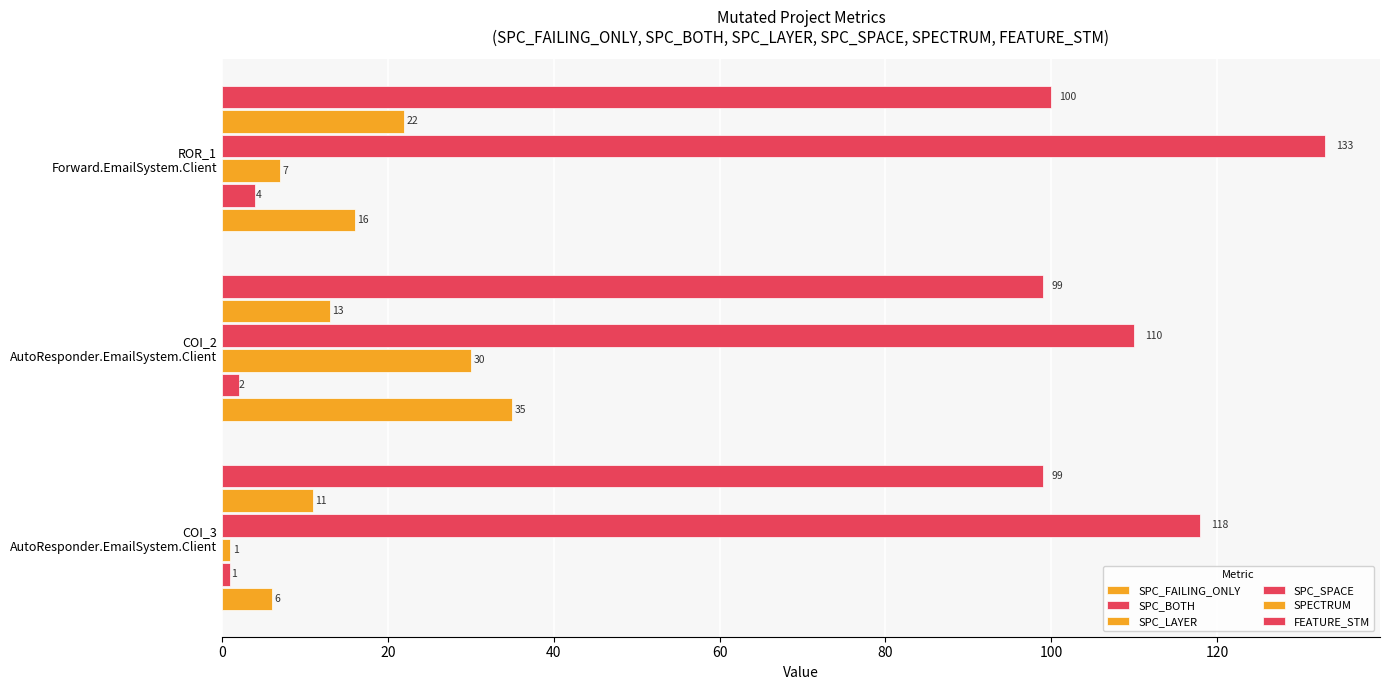

How many values in the SPECTRUM series are below 13?

1